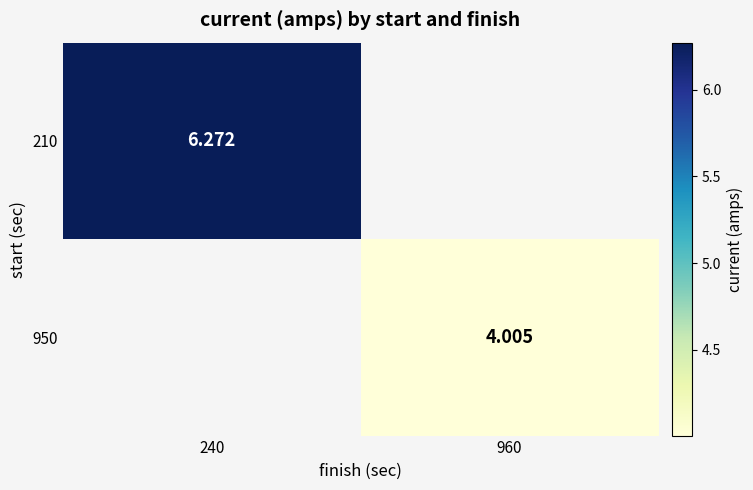

True or false: 950 has a value of 4.0 at 960.

True